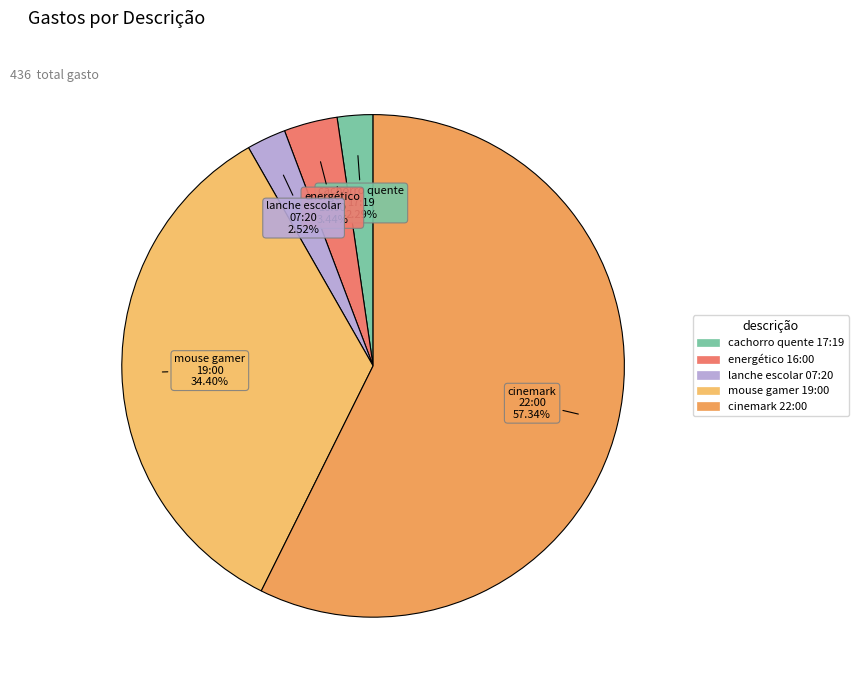

Approximately how many times larger is the value at mouse gamer 19:00 compared to cinemark 22:00?

0.6